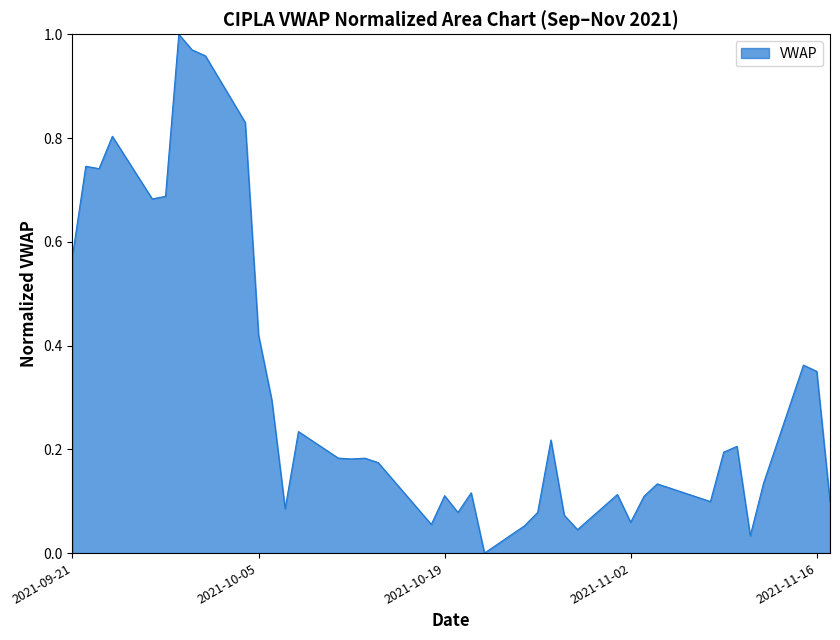

Which category has the lowest value across all series?

2021-10-22